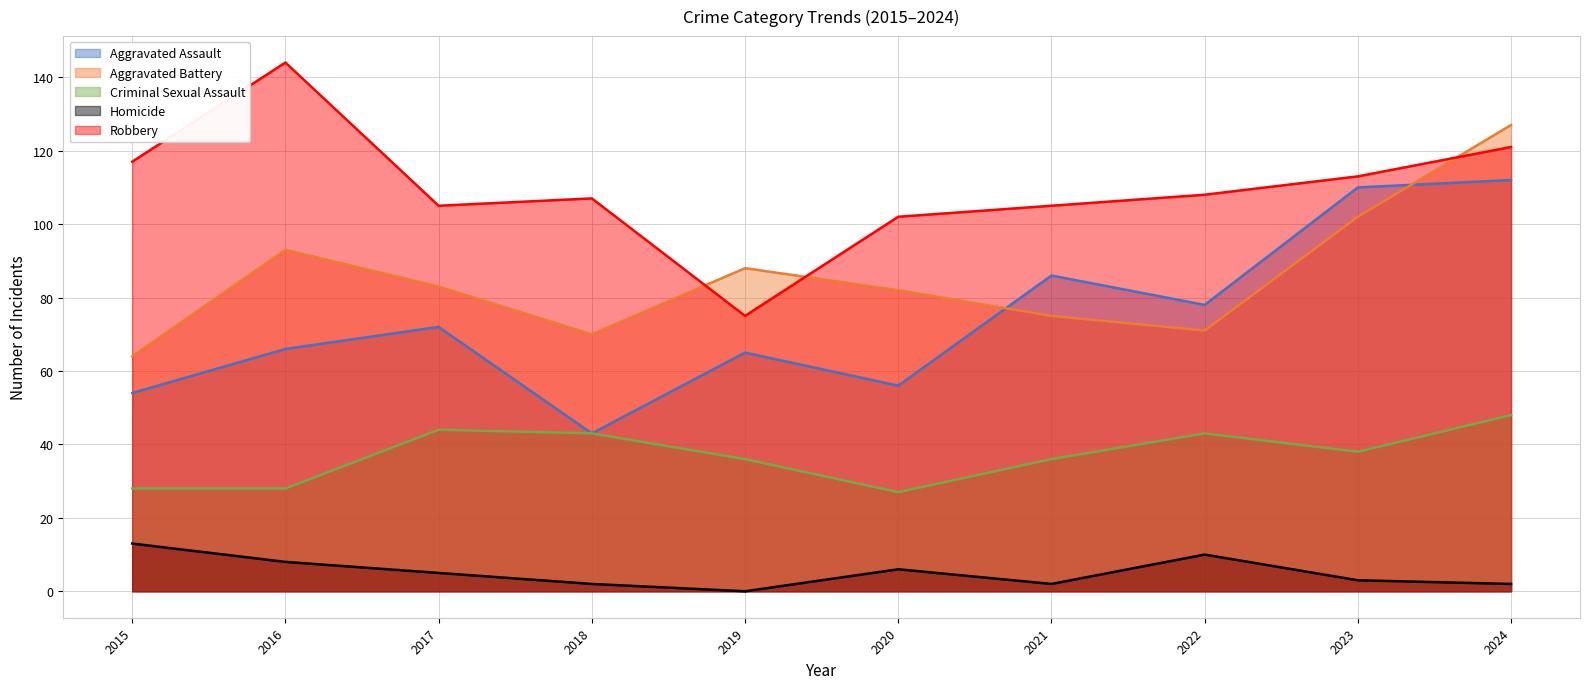

What is the value of the Criminal Sexual Assault point at the 4th from the left?

43